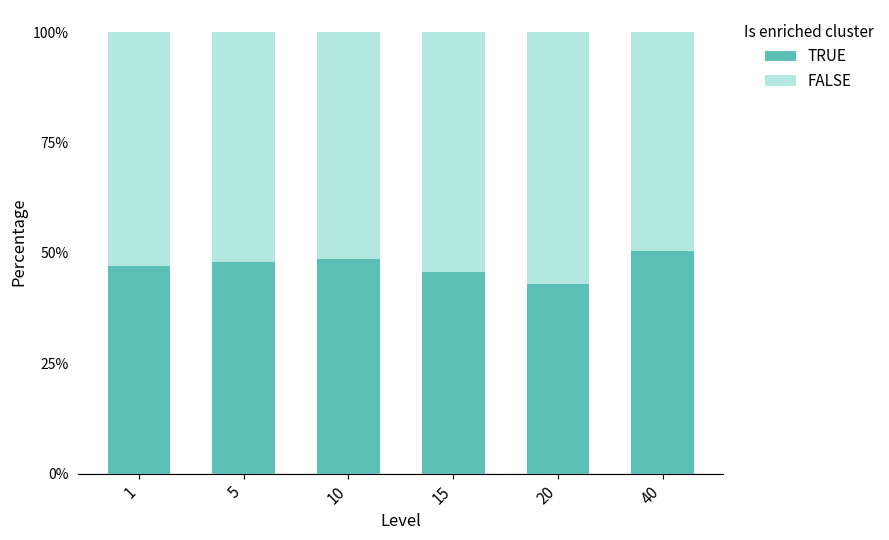

How many series are shown in this chart?

2